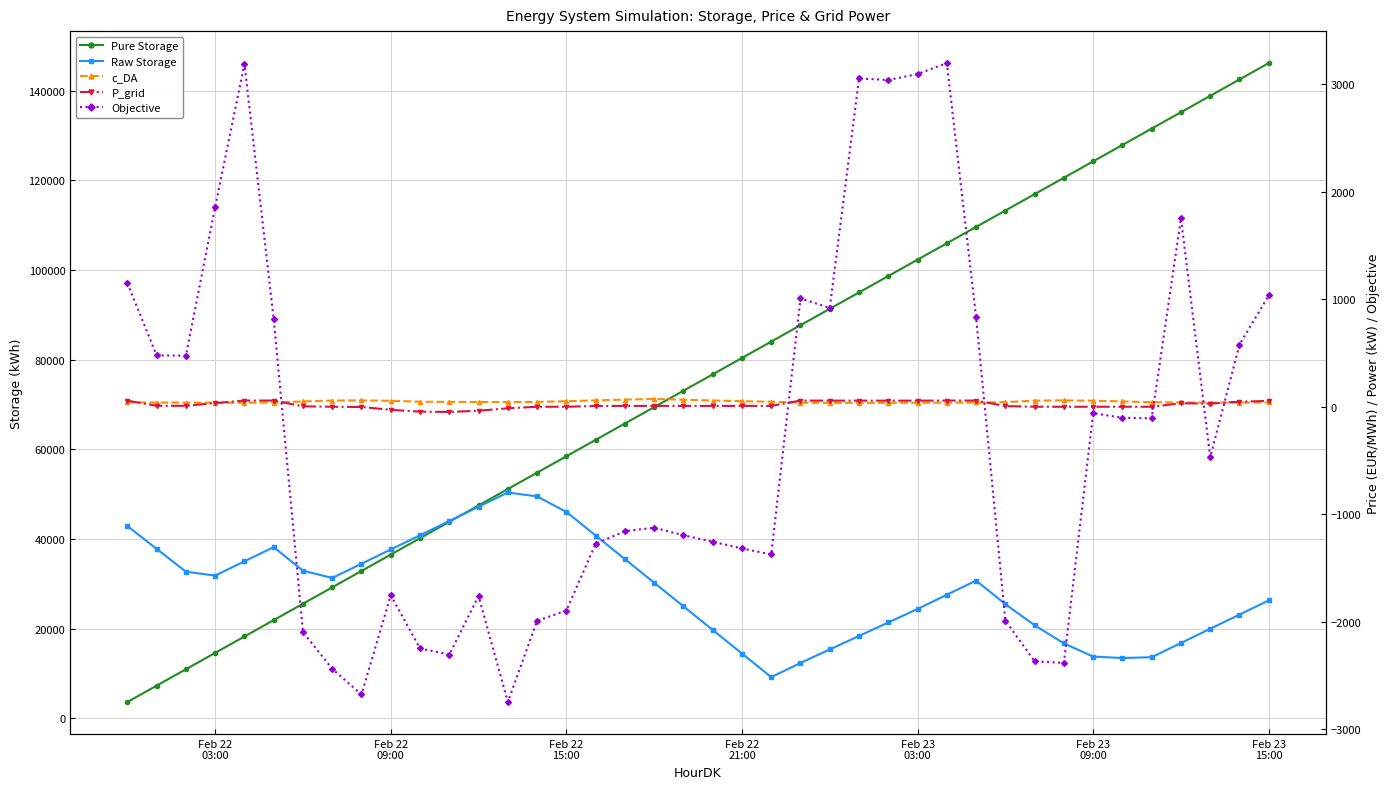

Reading left to right, extract all data points from this chart.

Pure Storage: 3653.0	7305.9	10958.9	14611.9	18264.8	21917.8	25570.8	29223.7	32876.7	36529.7	40182.6	43835.6	47488.6	51141.6	54794.5	58447.5	62100.5	65753.4	69406.4	73059.4	76712.3	80365.3	84018.3	87671.2	91324.2	94977.2	98630.1	102283.1	105936.1	109589.0	113242.0	116895.0	120547.9	124200.9	127853.9	131506.8	135159.8	138812.8	142465.8	146118.7
Raw Storage: 42895.4	37801.9	32708.5	31847.1	35025.0	38190.2	32927.6	31320.3	34485.6	37663.5	40841.4	44019.3	47197.3	50375.2	49495.7	46043.8	40781.1	35518.4	30255.7	24993.0	19730.3	14467.6	9204.9	12370.2	15378.8	18387.5	21396.2	24404.9	27570.1	30735.4	25472.7	20768.8	16724.6	13786.9	13465.9	13652.6	16817.8	19983.0	23148.3	26313.5
c_DA: 40.4	39.4	39.0	37.8	37.2	39.3	49.5	57.8	59.0	55.4	46.9	45.5	44.5	43.6	44.8	51.5	59.2	66.6	72.2	65.7	58.0	51.6	46.9	37.6	36.2	36.4	36.1	37.2	37.6	39.6	43.0	57.0	59.2	56.2	49.9	41.9	39.9	38.9	39.0	39.7
P_grid: 56.6	8.8	8.8	33.8	57.7	57.6	4.0	-0.0	-2.4	-28.7	-45.5	-48.3	-36.9	-14.6	0.0	0.0	7.1	7.8	7.8	7.8	7.8	7.8	7.8	57.6	56.7	56.7	56.7	56.7	57.6	57.6	6.2	0.0	0.0	0.0	0.0	0.0	32.6	28.9	47.1	54.4
Objective: 1148.7	478.3	474.7	1858.0	3188.2	814.8	-2095.9	-2437.1	-2675.6	-1752.8	-2247.5	-2304.5	-1760.7	-2746.0	-1990.9	-1895.2	-1274.2	-1157.0	-1124.9	-1195.0	-1255.4	-1317.7	-1373.7	1007.9	918.3	3052.8	3038.7	3094.2	3196.2	832.7	-1988.7	-2367.8	-2381.8	-60.1	-102.2	-107.1	1751.3	-468.9	578.4	1035.5